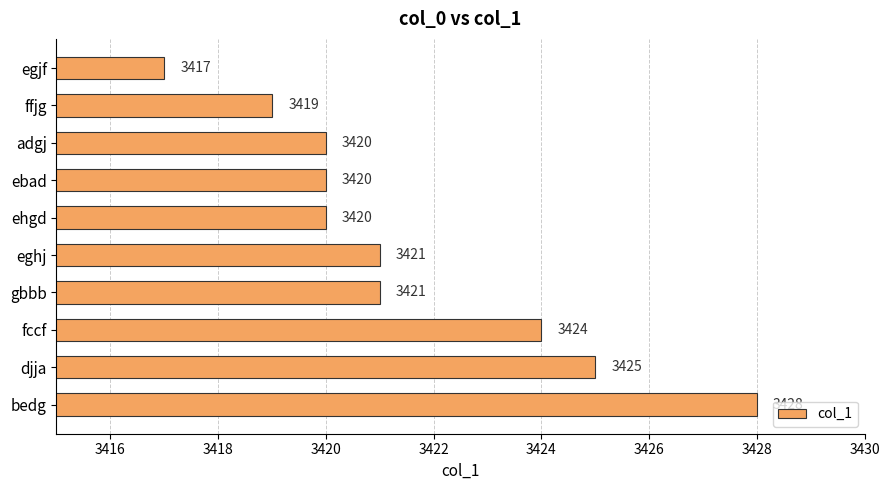

Reading top to bottom, transcribe all the data shown in this chart.

egjf=3417	ffjg=3419	adgj=3420	ebad=3420	ehgd=3420	eghj=3421	gbbb=3421	fccf=3424	djja=3425	bedg=3428